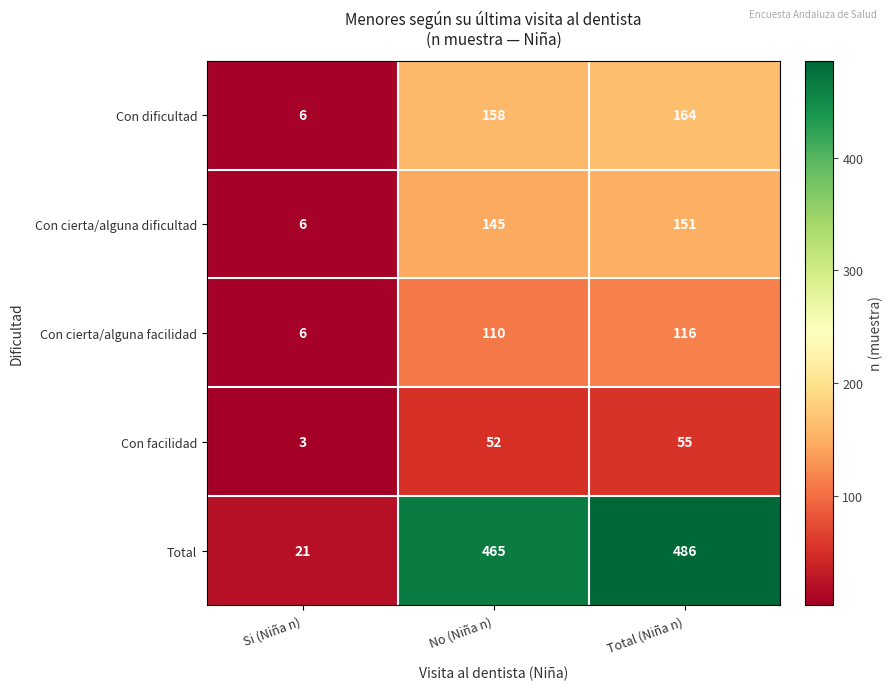

Count the number of categories in the chart.

3